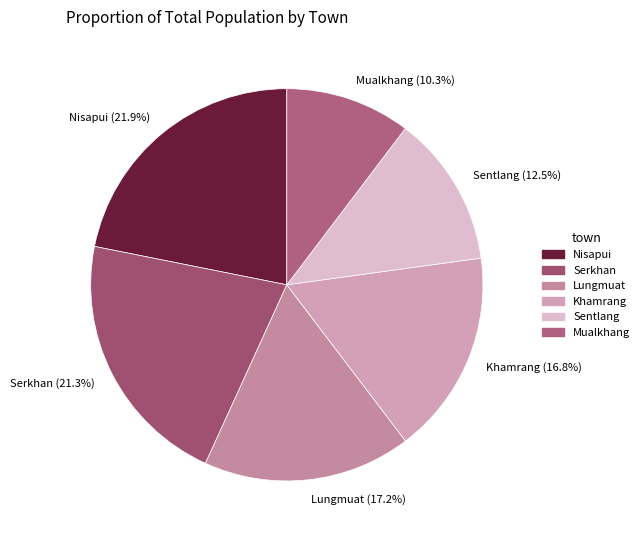

Does Nisapui account for over 50% of the chart?

No